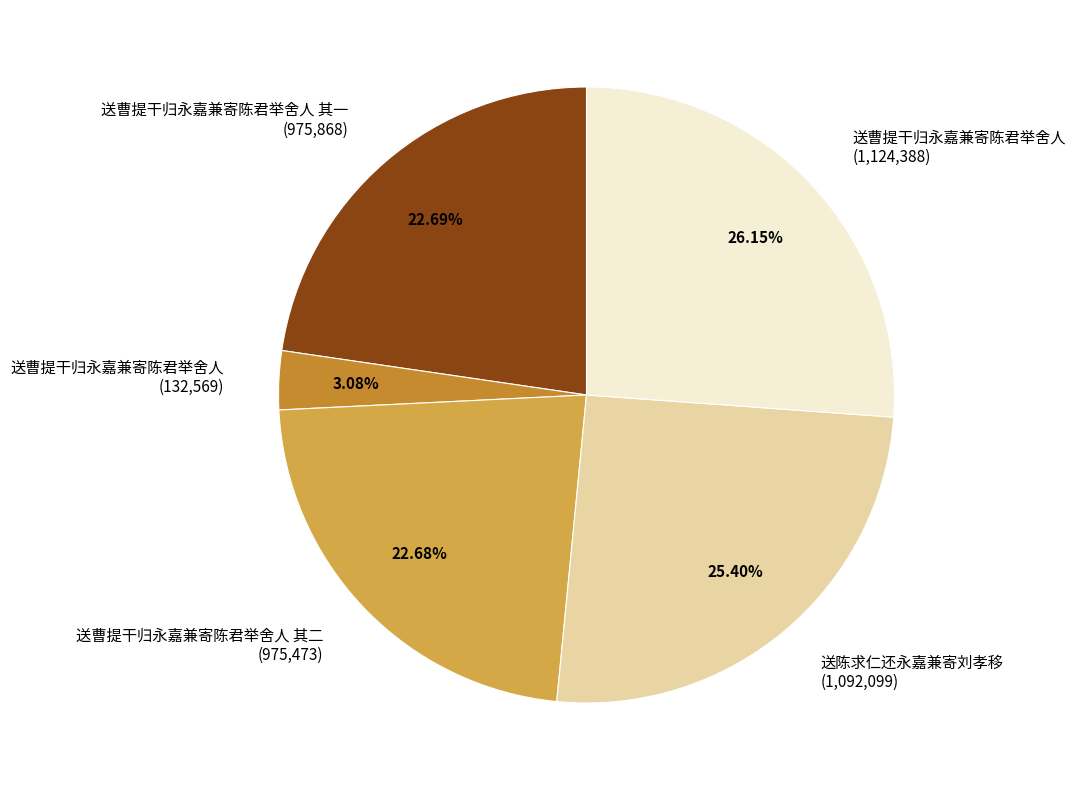

Is there any slice that represents more than half of the pie?

No